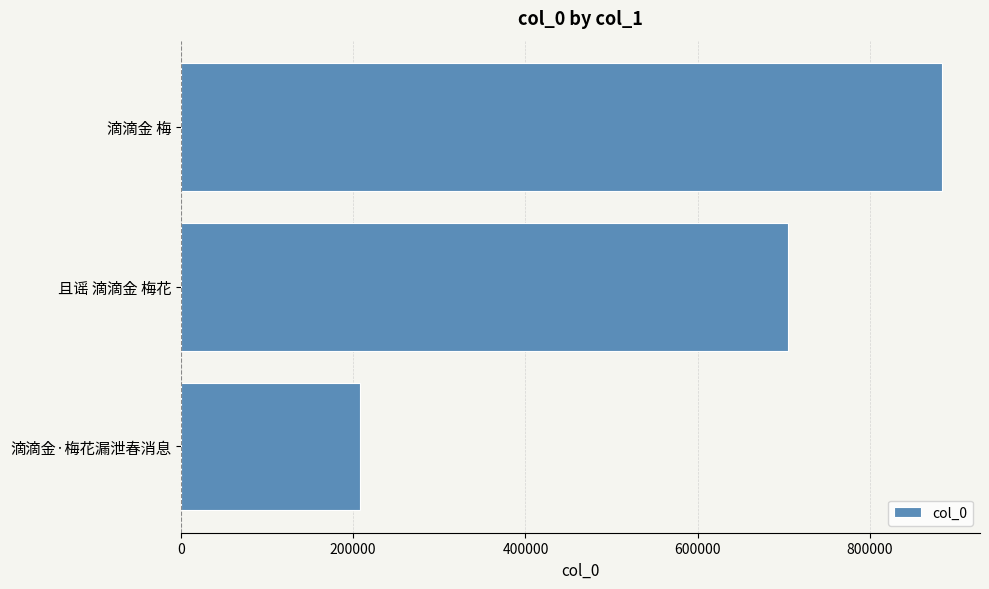

Is it true that the value at 滴滴金 梅 is 232542?

False